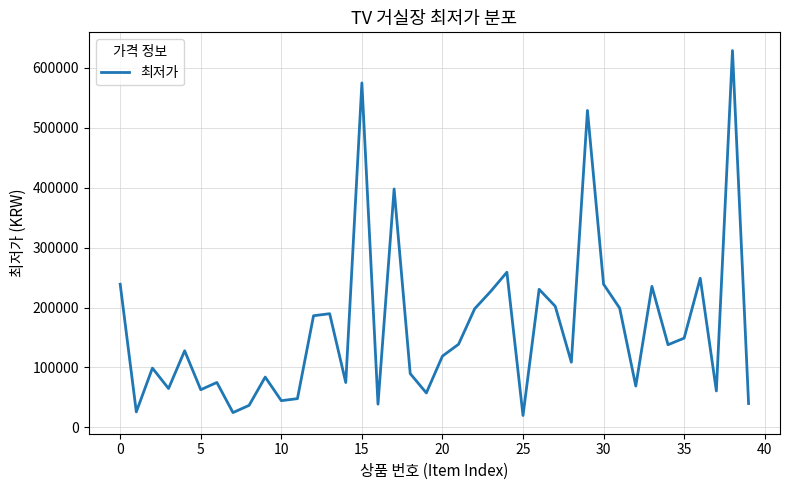

What is the difference between the maximum and minimum values?

609100